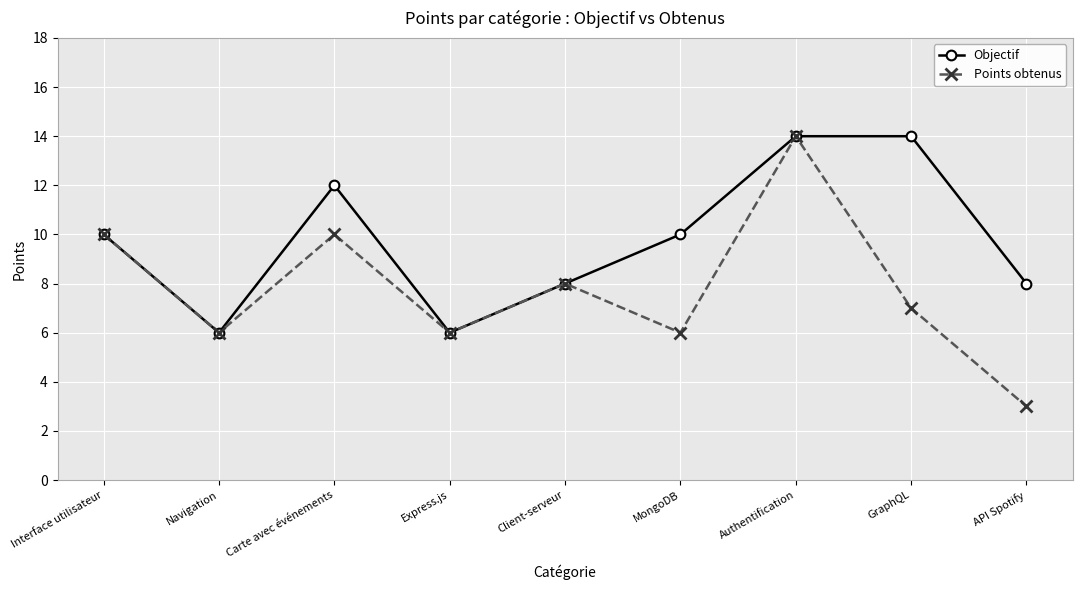

What is the sum of the Points obtenus values at Navigation and GraphQL?

13